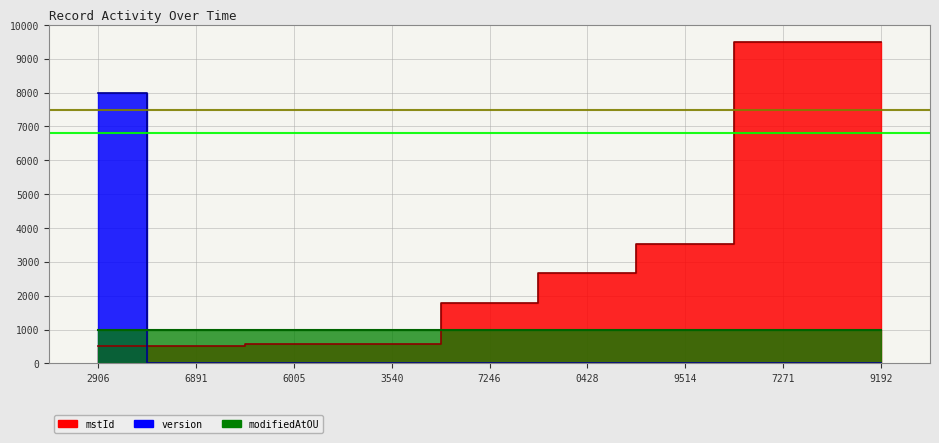

What is the maximum value shown in the chart?

9500.0